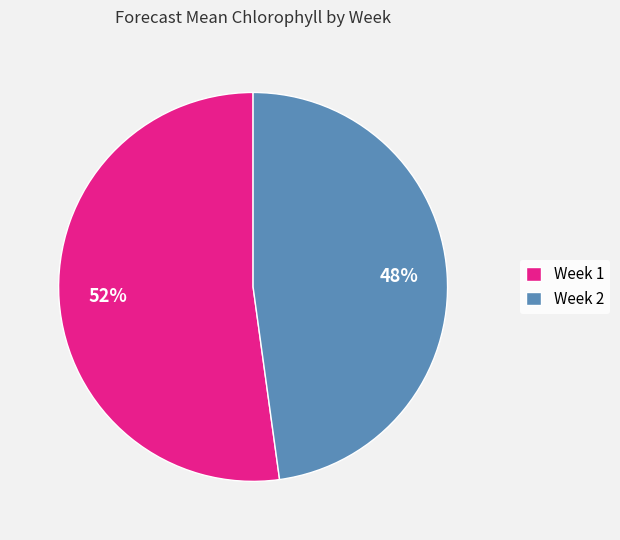

Approximately how many times larger is the value at Week 1 compared to Week 2?

1.1